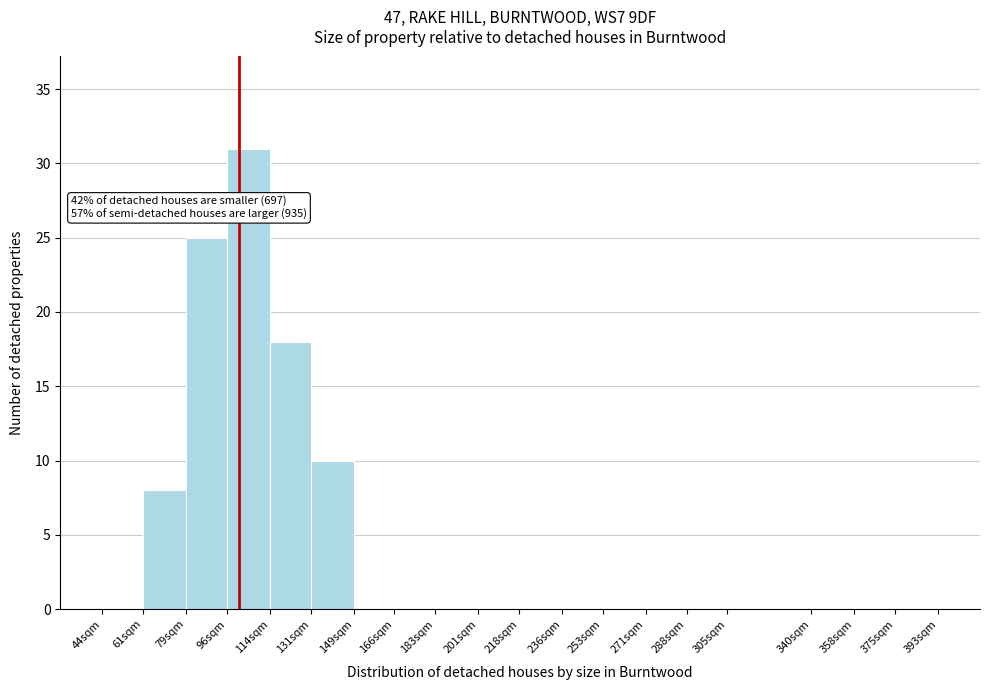

Reading left to right, transcribe all the data shown in this chart.

44sqm=0	61sqm=8	79sqm=25	96sqm=31	114sqm=18	131sqm=10	149sqm=0	166sqm=0	183sqm=0	201sqm=0	218sqm=0	236sqm=0	253sqm=0	271sqm=0	288sqm=0	305sqm=0	340sqm=0	358sqm=0	375sqm=0